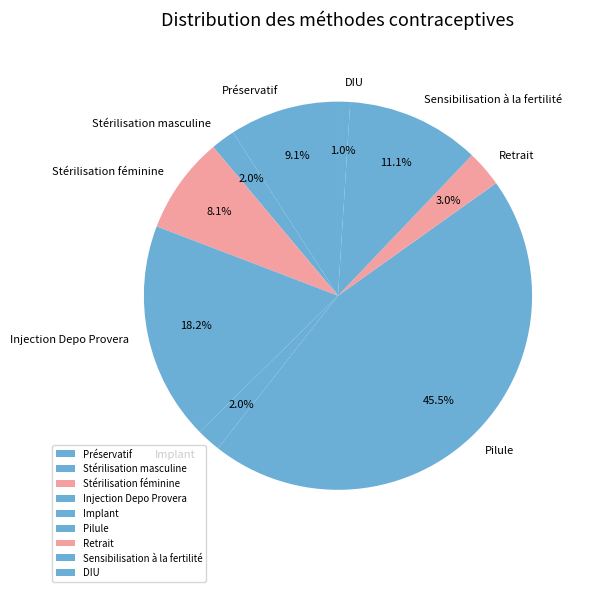

What is the largest slice in the pie chart?

Pilule